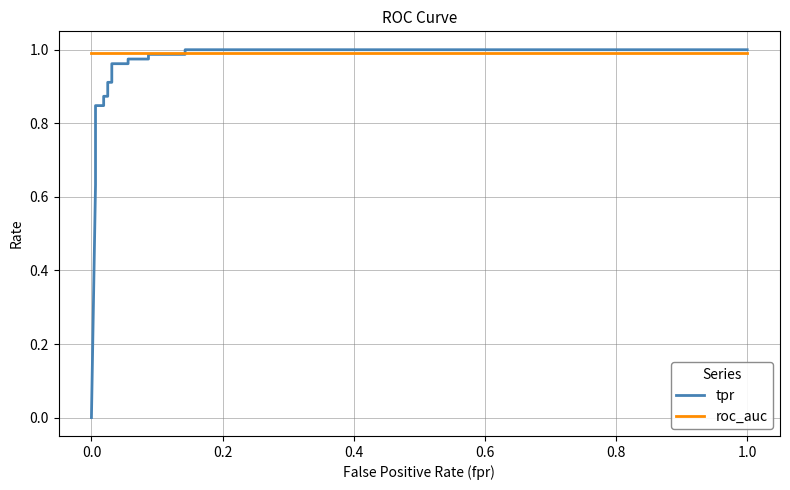

Is it true that roc_auc equals 1.0 at 0.0?

True